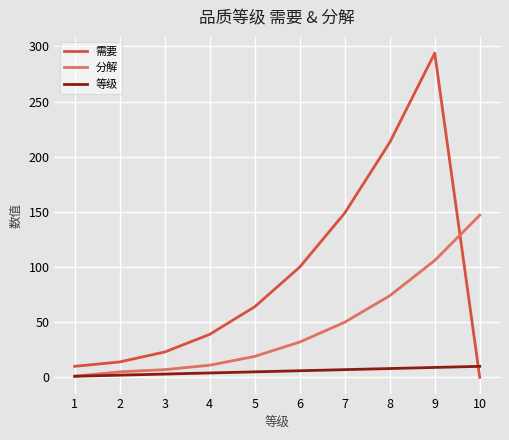

How many series are shown in this chart?

3